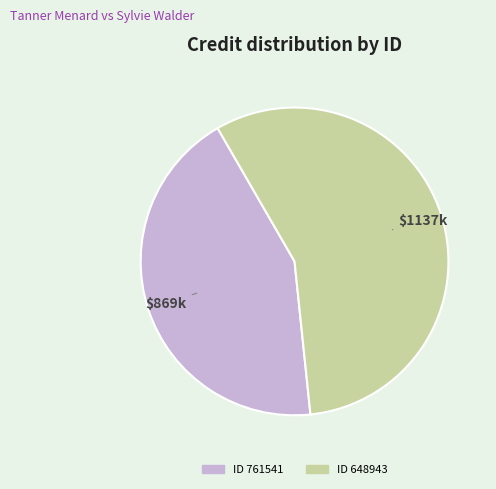

To the nearest percent, what is the average slice percentage?

50%